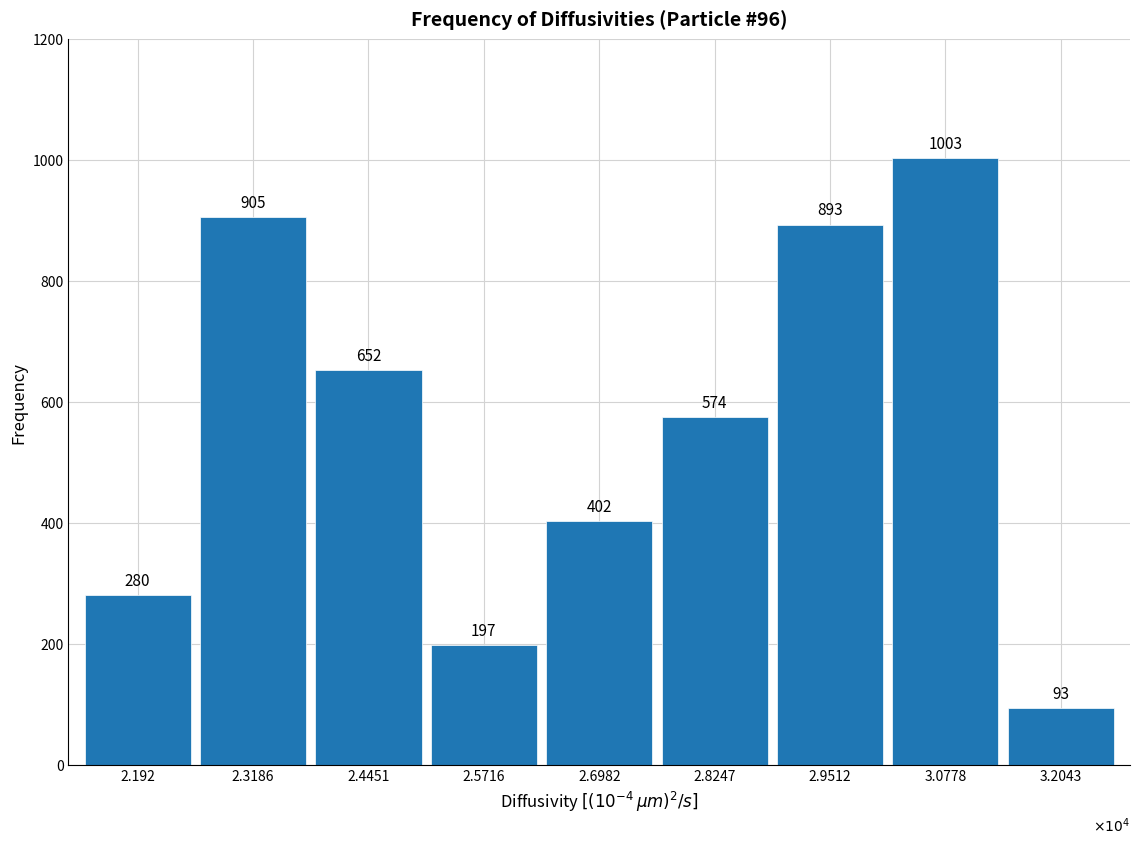

Reading left to right, extract all data points from this chart.

280	905	652	197	402	574	893	1003	93